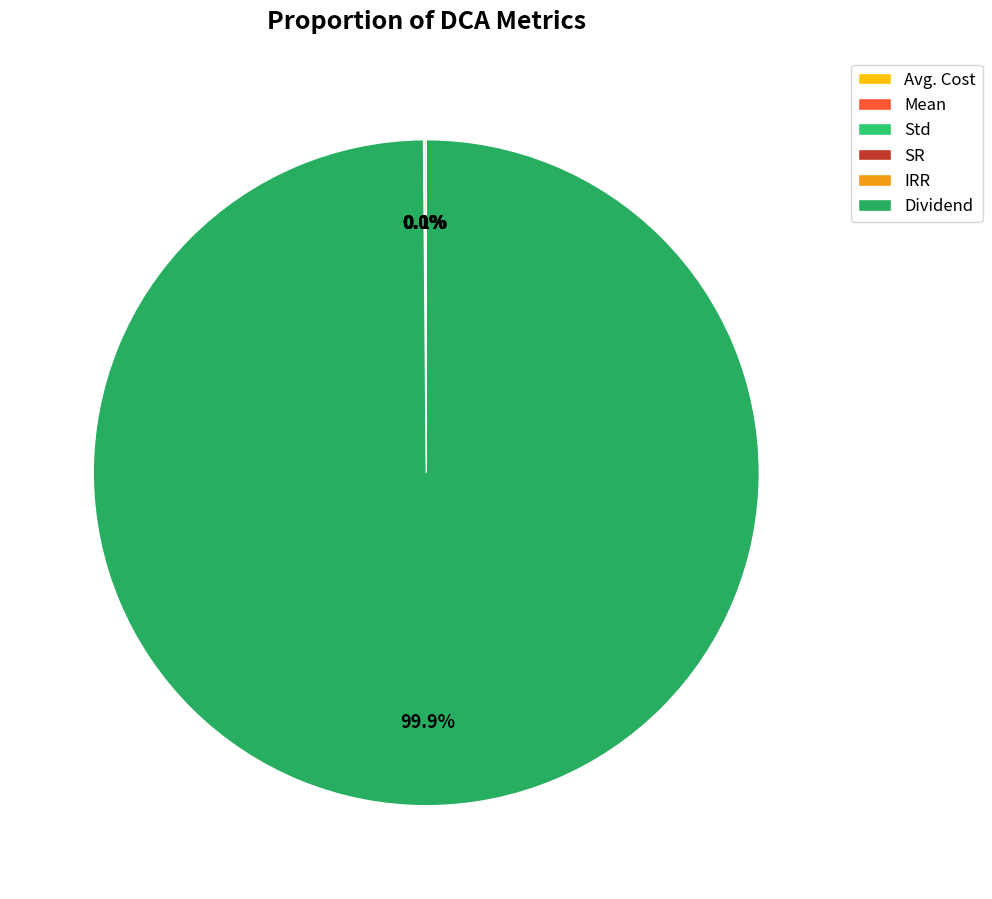

What percentage is NOT represented by Std?

100.0%